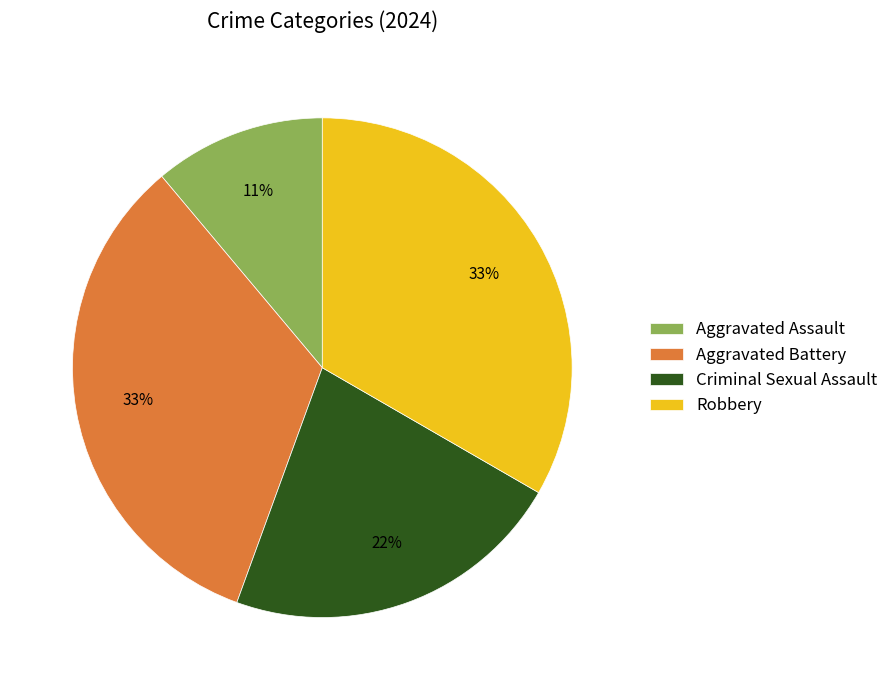

Is the sum of Aggravated Assault and Robbery greater than half?

No